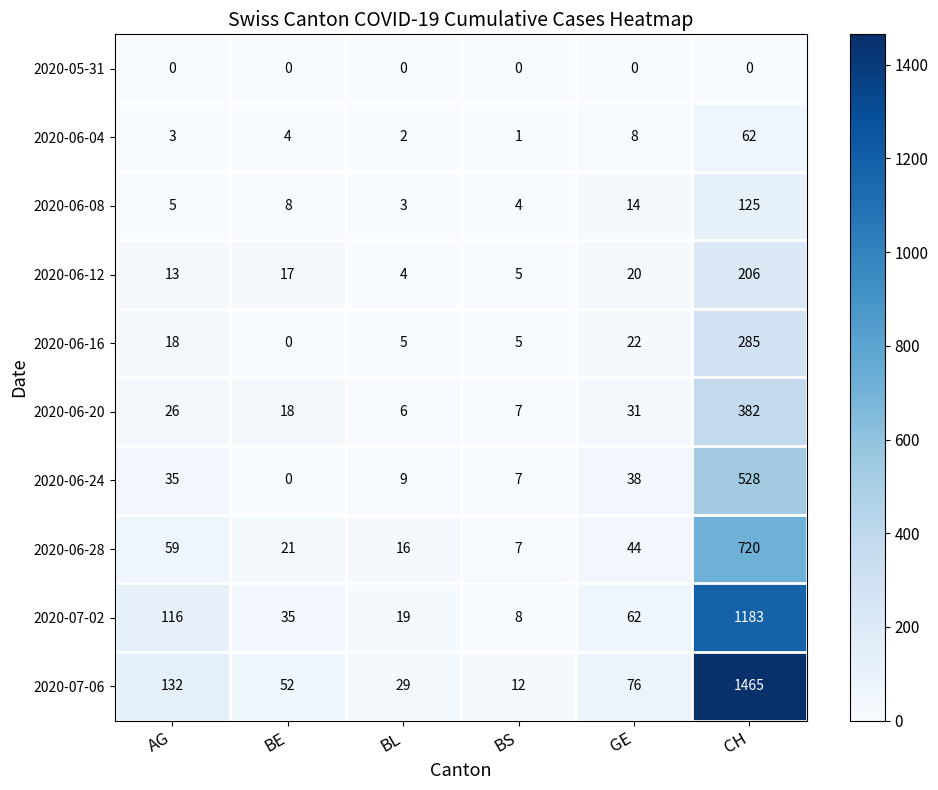

What is the difference between the second highest and minimum values in the 2020-06-12 series?

16